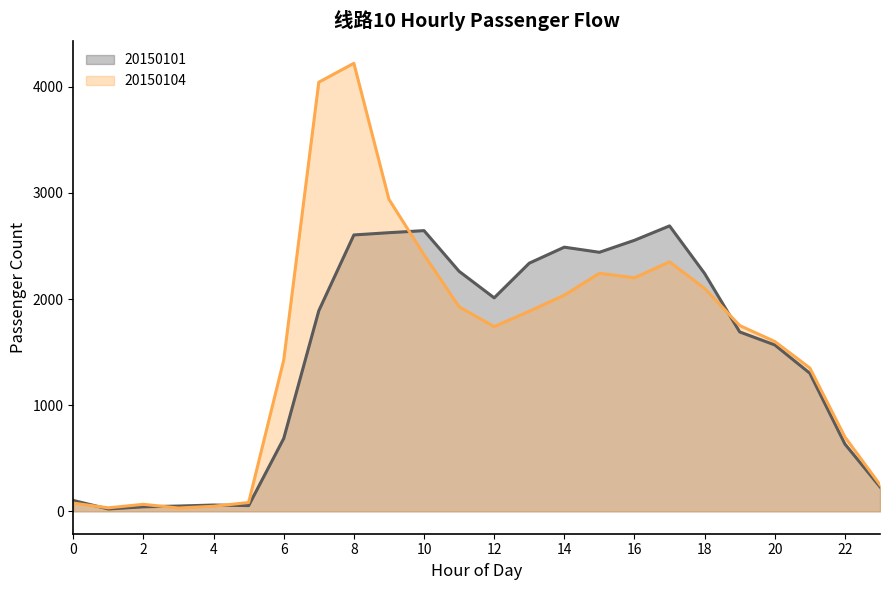

What is the sum of the weekday_2 values at 4 and 3?

78.4